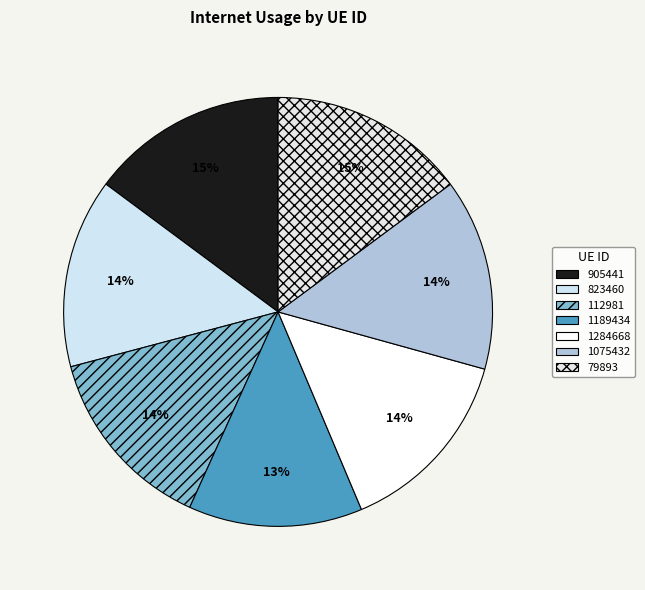

The 79893 slice represents 4% of the pie. True or false?

False